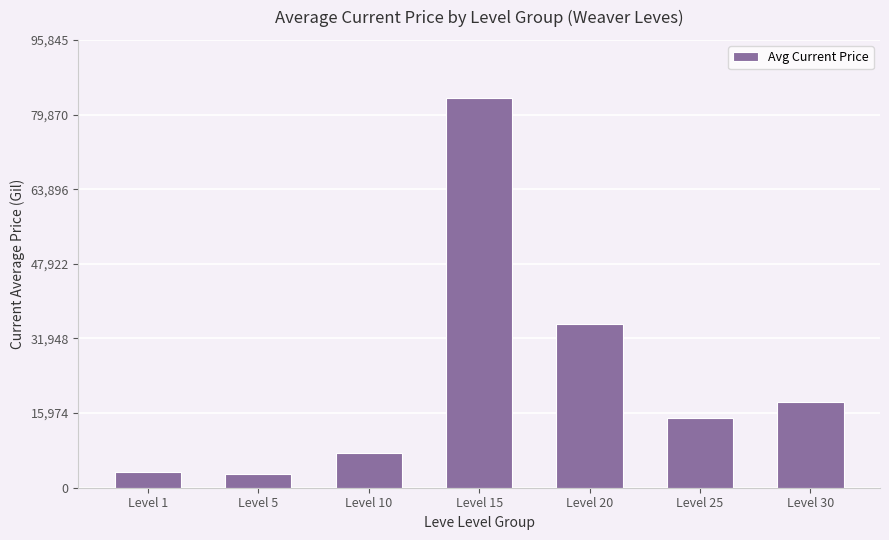

What is the ratio of the value at Level 25 to the value at Level 1?

4.5